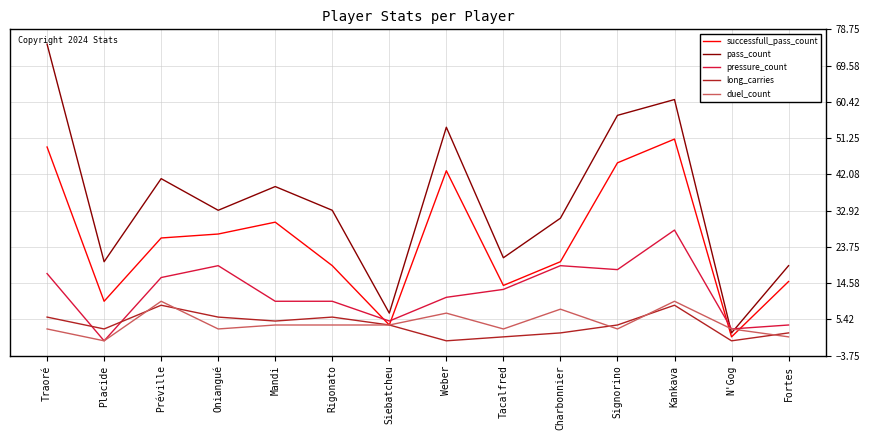

What is the maximum value for pressure_count?

28